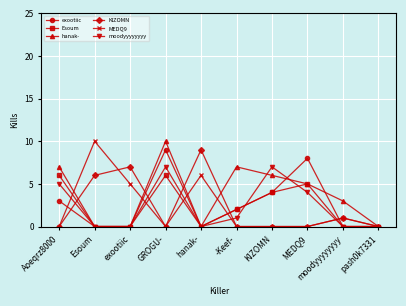

True or false: moodyyyyyyyy has more than 2 interior local peaks.

False